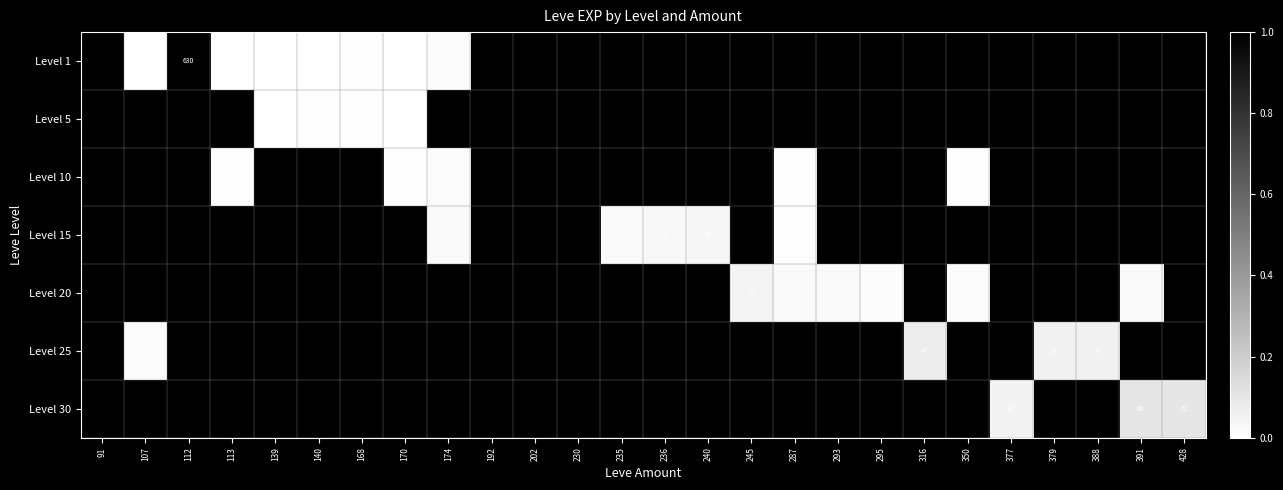

The Level 20 series shows 17 at 391. True or false?

False